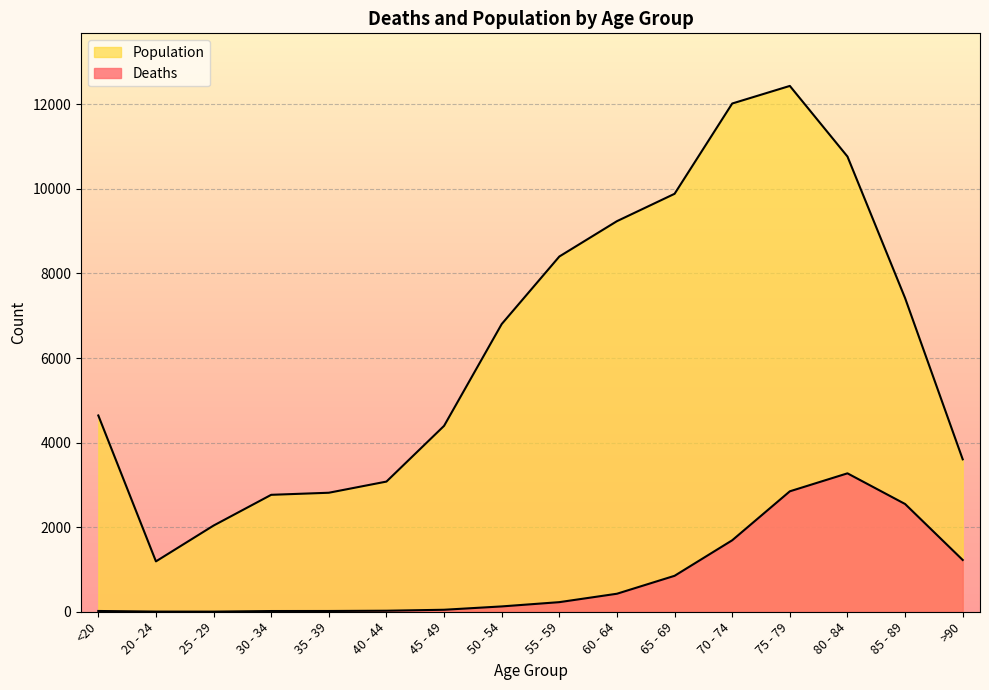

List the series in order of their overall mean, highest first.

Population, Deaths